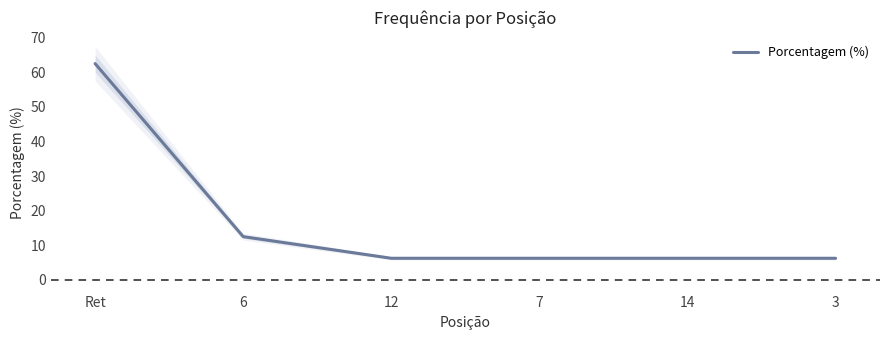

How many lines are shown in the chart?

1